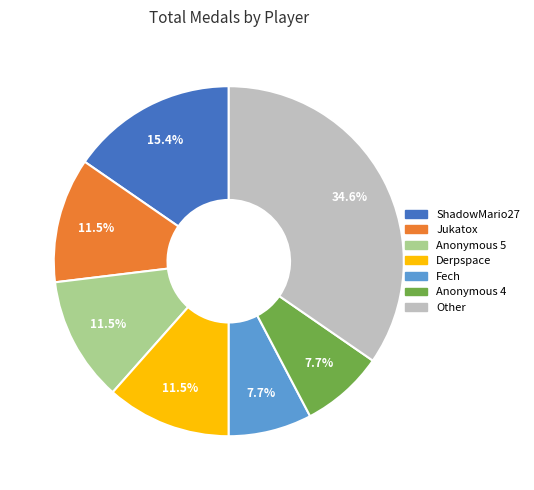

Is there a majority slice in this chart?

No